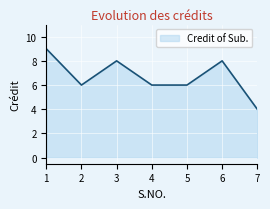

What is the change in value from 5 to 6?

+2